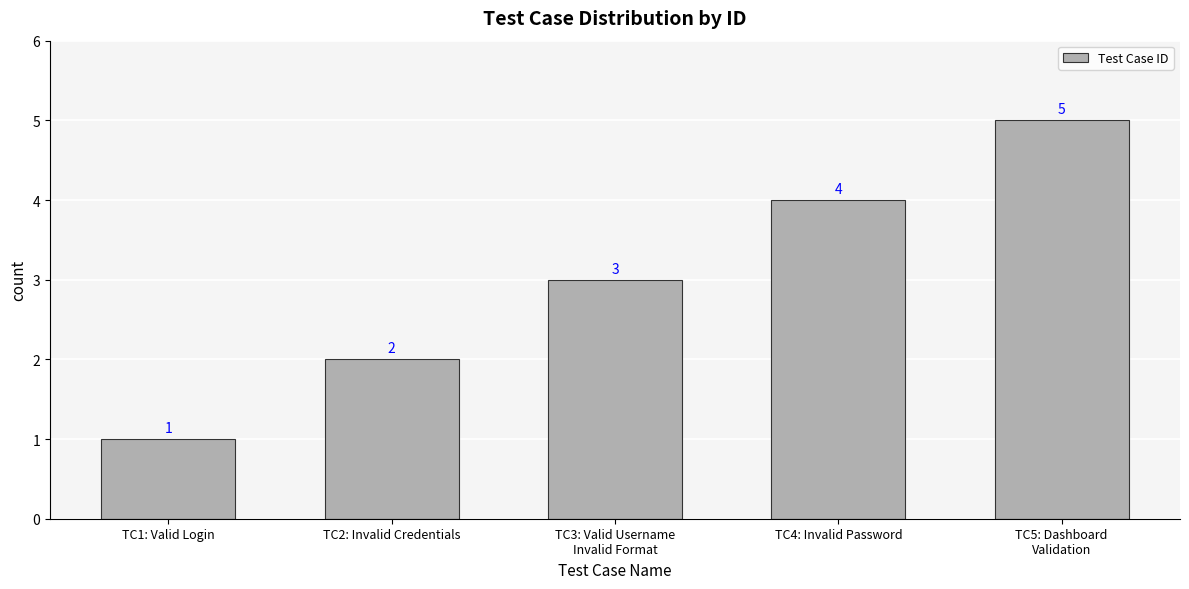

Where is the data nearest to the value 3?

TC3: Valid Username
Invalid Format